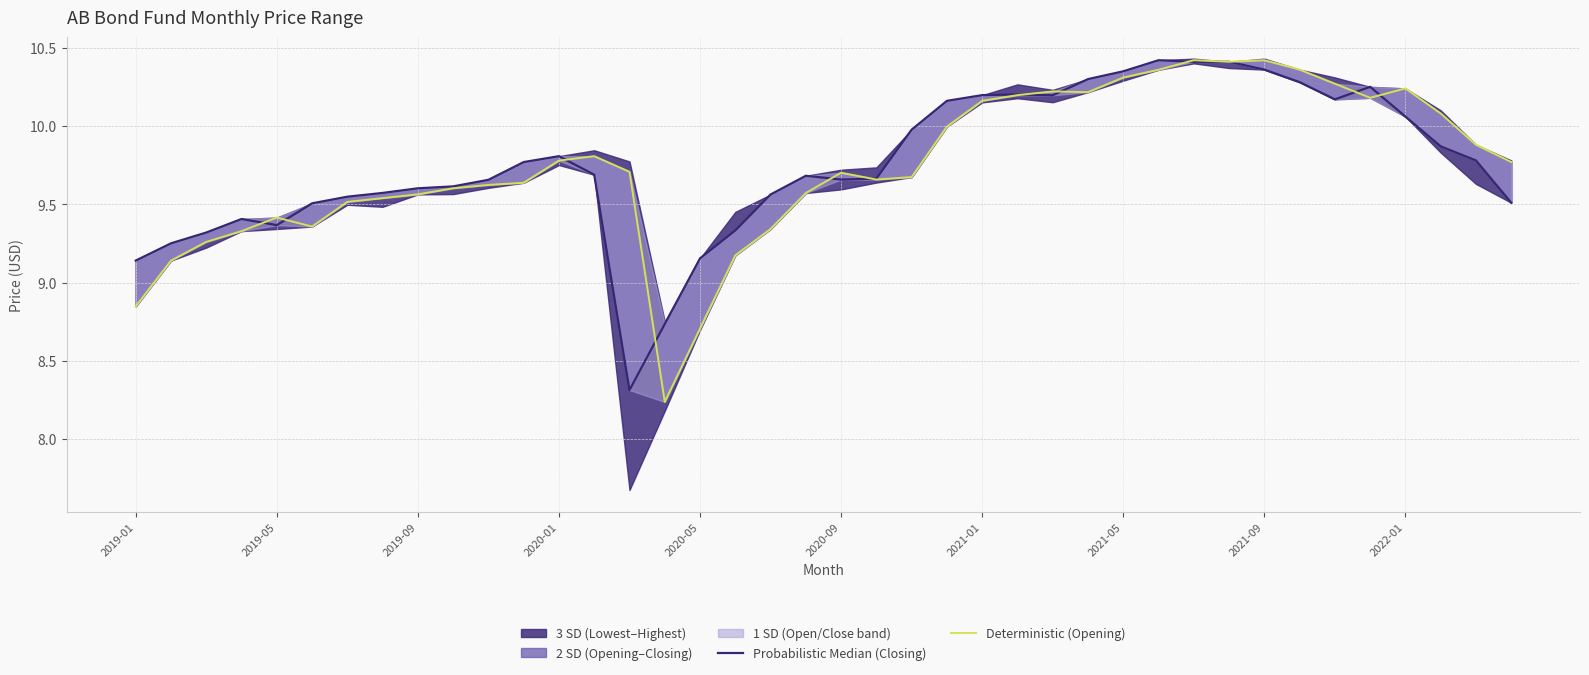

Reading left to right, list all the values displayed in this chart.

Probabilistic Median (Closing): 9.1	9.3	9.3	9.4	9.4	9.5	9.5	9.6	9.6	9.6	9.7	9.8	9.8	9.7	8.3	8.7	9.2	9.3	9.6	9.7	9.7	9.7	10.0	10.2	10.2	10.2	10.2	10.3	10.3	10.4	10.4	10.4	10.4	10.3	10.2	10.2	10.1	9.9	9.8	9.5
Deterministic (Opening): 8.8	9.1	9.3	9.3	9.4	9.4	9.5	9.5	9.6	9.6	9.6	9.6	9.8	9.8	9.7	8.2	8.7	9.2	9.3	9.6	9.7	9.7	9.7	10.0	10.2	10.2	10.2	10.2	10.3	10.4	10.4	10.4	10.4	10.4	10.3	10.2	10.2	10.1	9.9	9.8